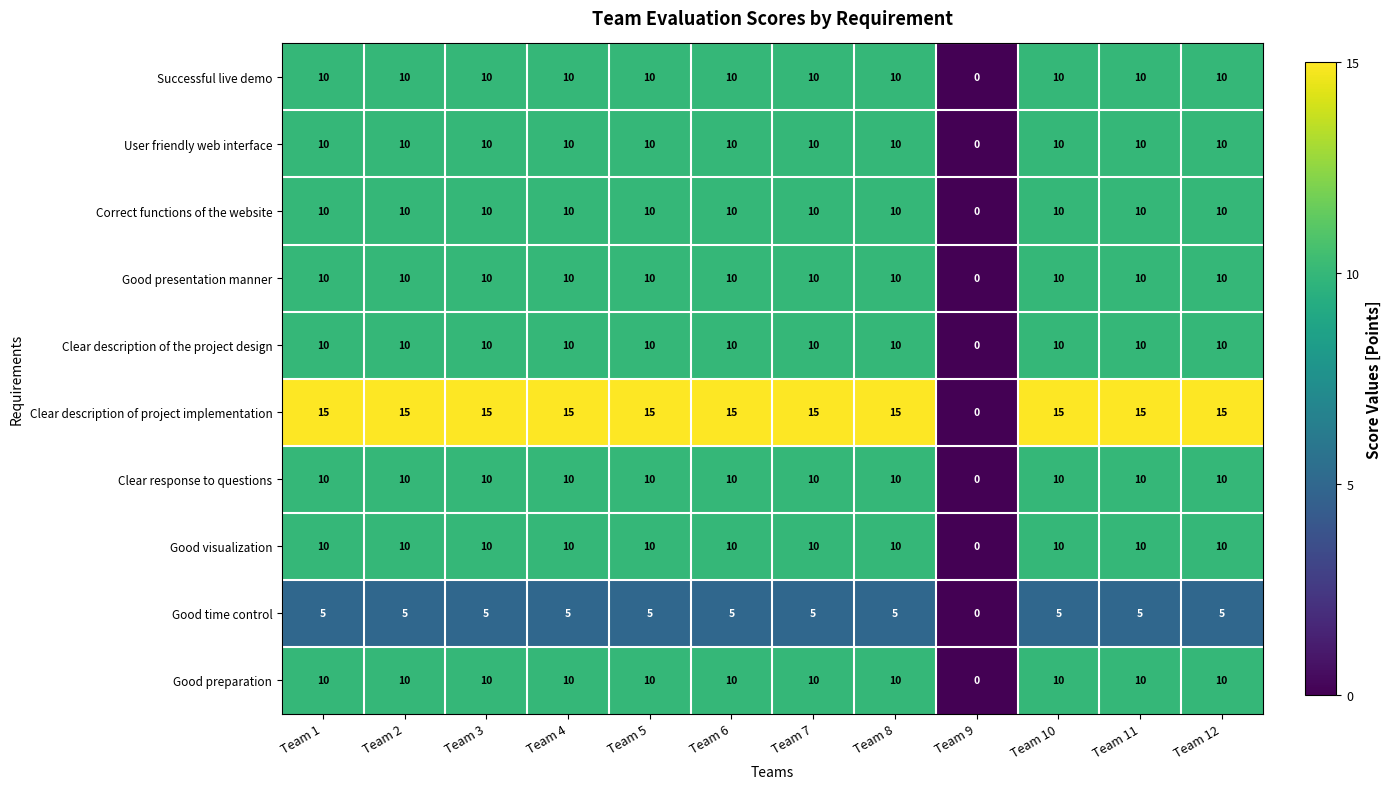

What is the difference between the maximum and minimum values in the Good presentation manner series?

10